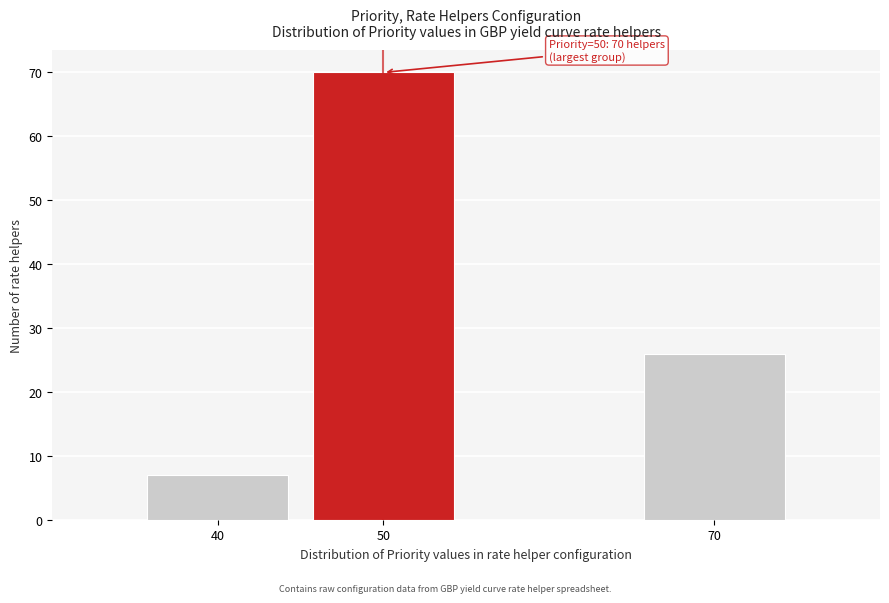

Over which range of the x-axis is the bar tallest?

45 to 55